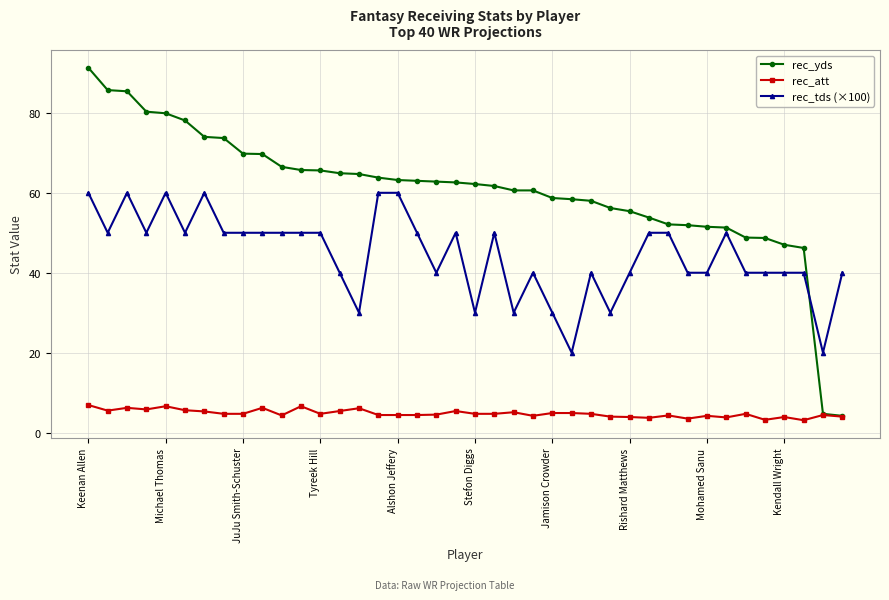

Which series has the largest total across all categories?

rec_yds